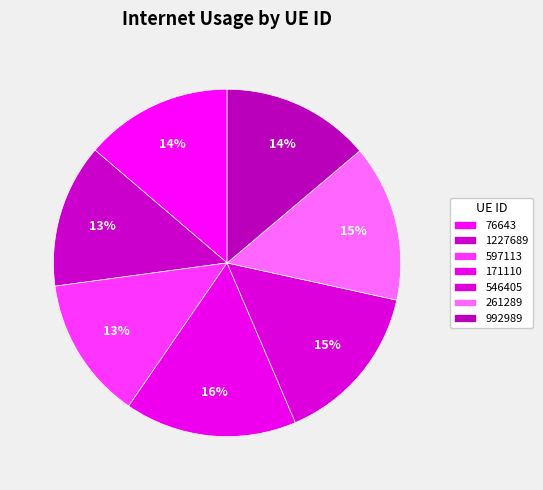

Is there any slice that represents more than half of the pie?

No